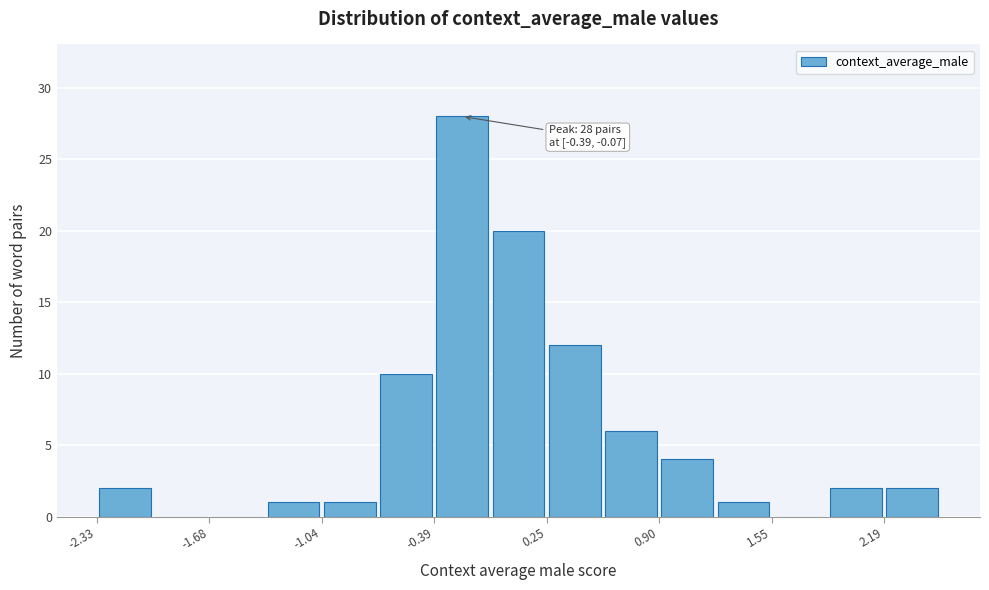

Around what value on the x-axis is the tallest bar? Give the approximate position of its centre, as read against the axis.

-0.2